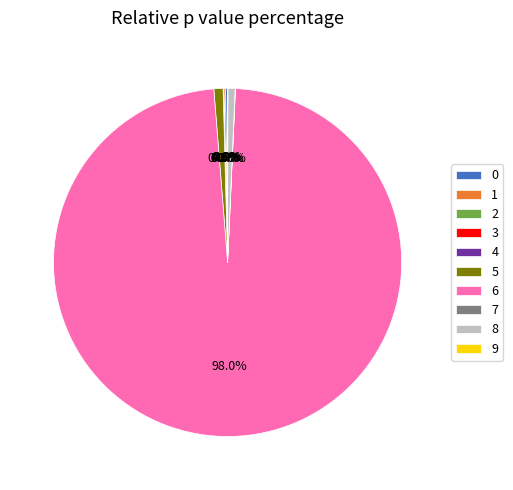

Combined, what portion of the pie is 4 and 6?

98.0%